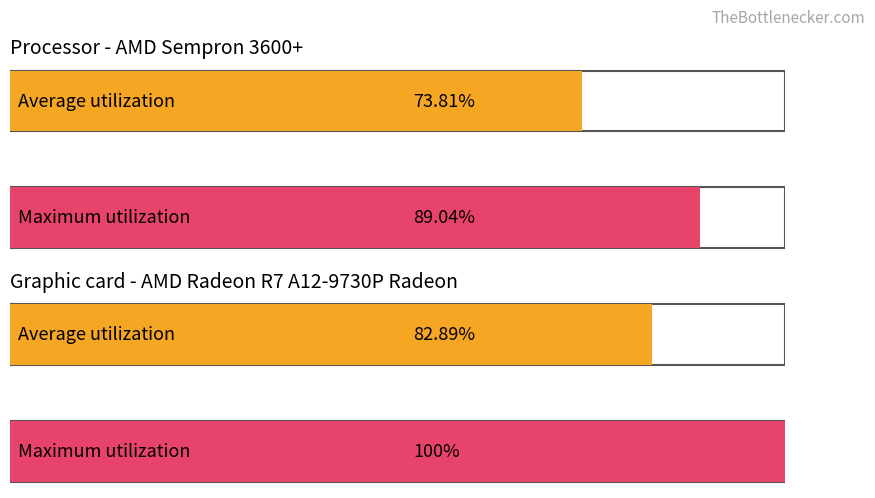

Does the chart contain stacked bars?

No